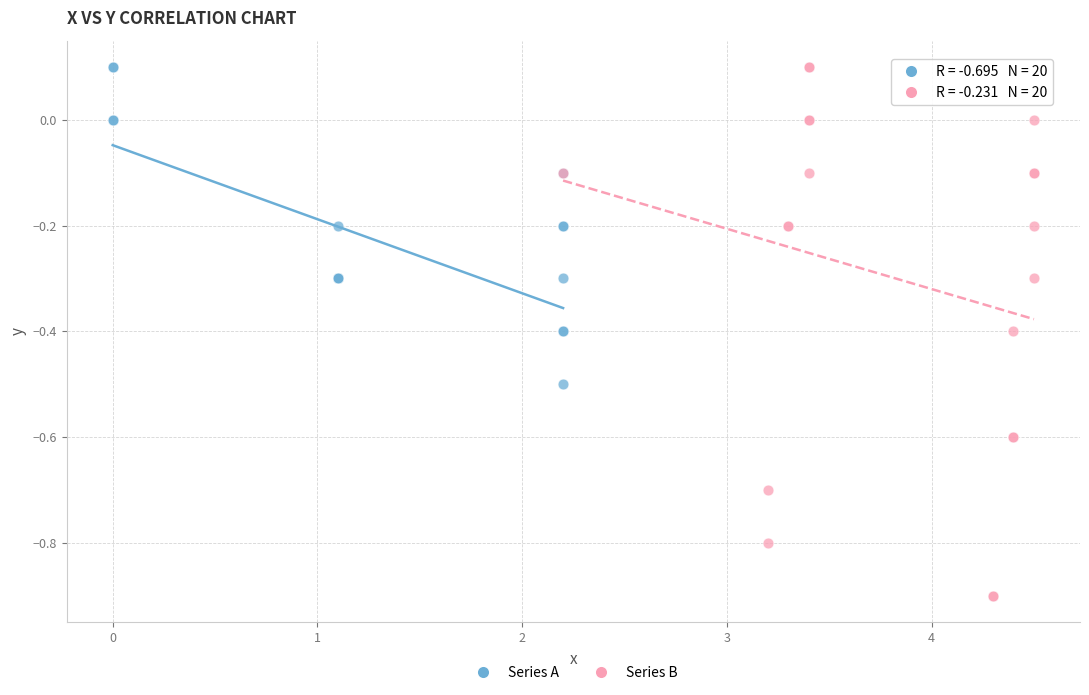

Which series reaches the minimum Y coordinate?

Series B